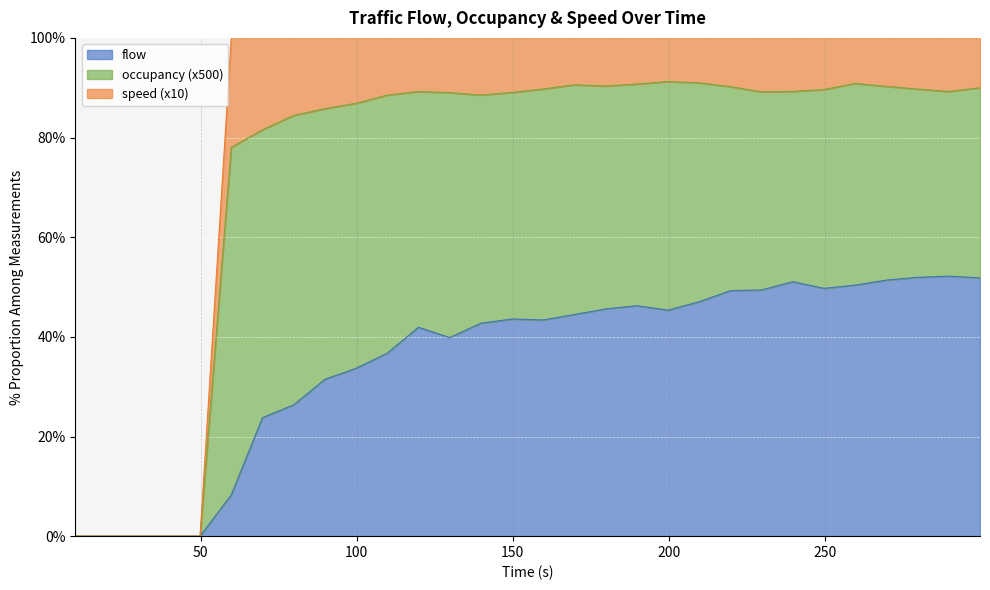

True or false: flow has a value of -29.1 at 29.7862.

False